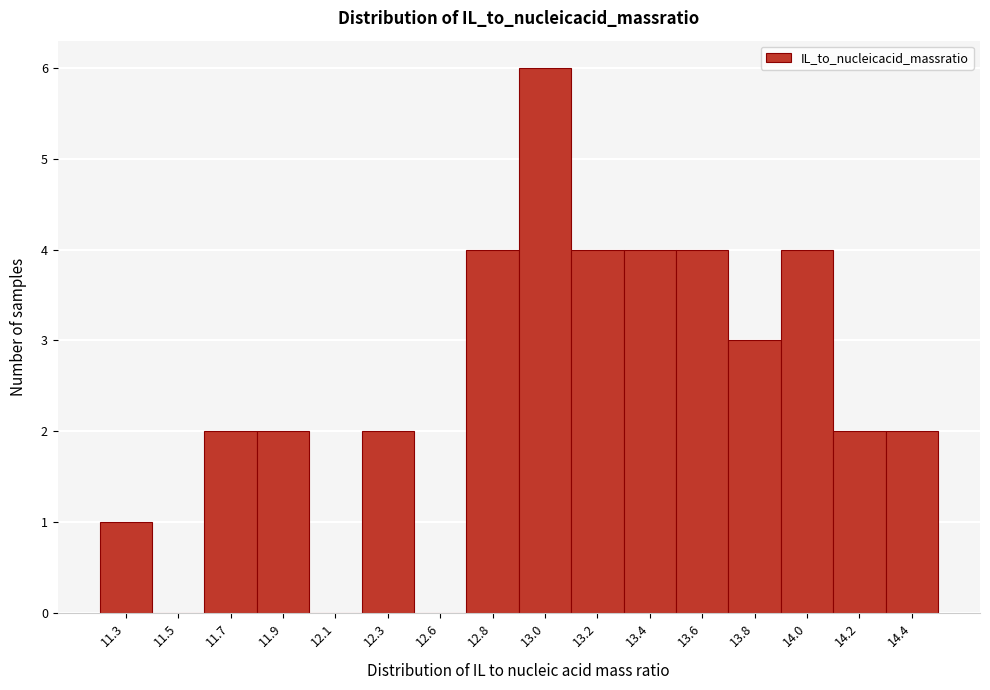

Reading left to right, transcribe all the data shown in this chart.

11.3=1	11.5=0	11.7=2	11.9=2	12.1=0	12.3=2	12.6=0	12.8=4	13.0=6	13.2=4	13.4=4	13.6=4	13.8=3	14.0=4	14.2=2	14.4=2